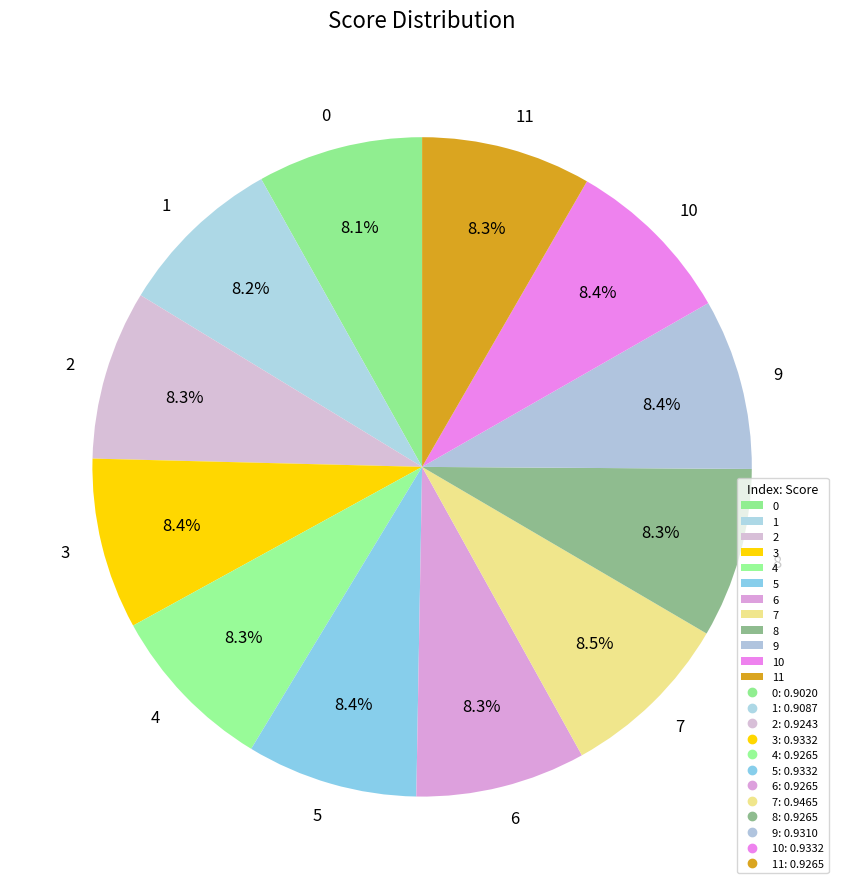

Is it true that 0 is 8% of the pie?

True